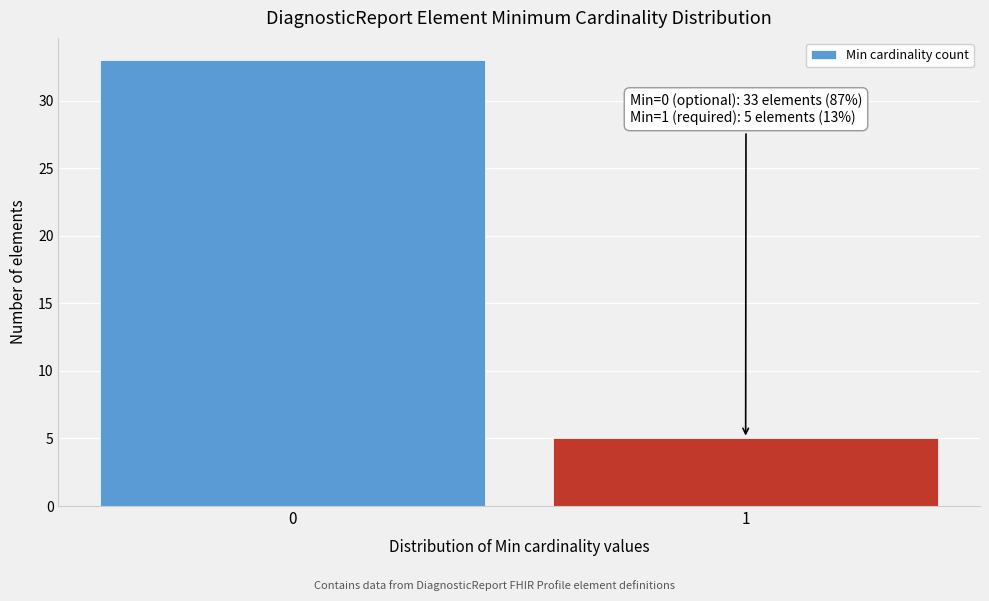

Reading left to right, extract all data points from this chart.

33	5